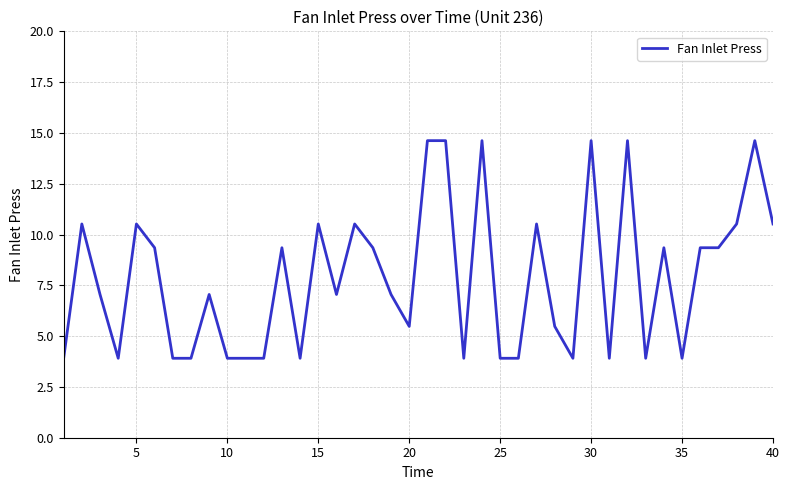

What is the minimum value shown in the chart?

3.9